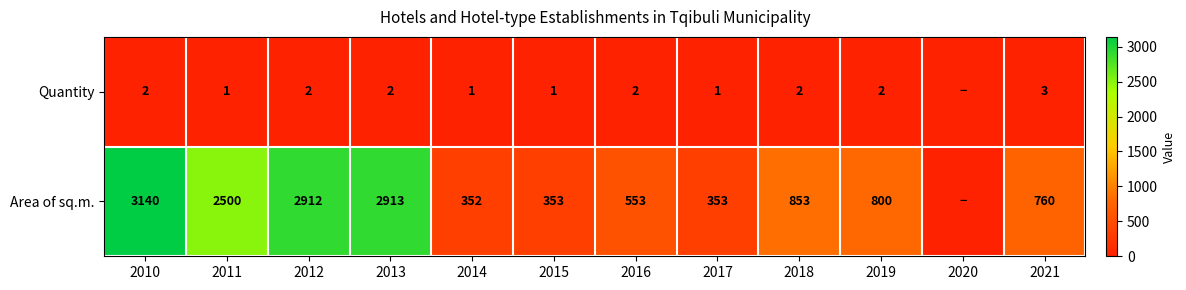

What is the total value across all series at 2017?

354